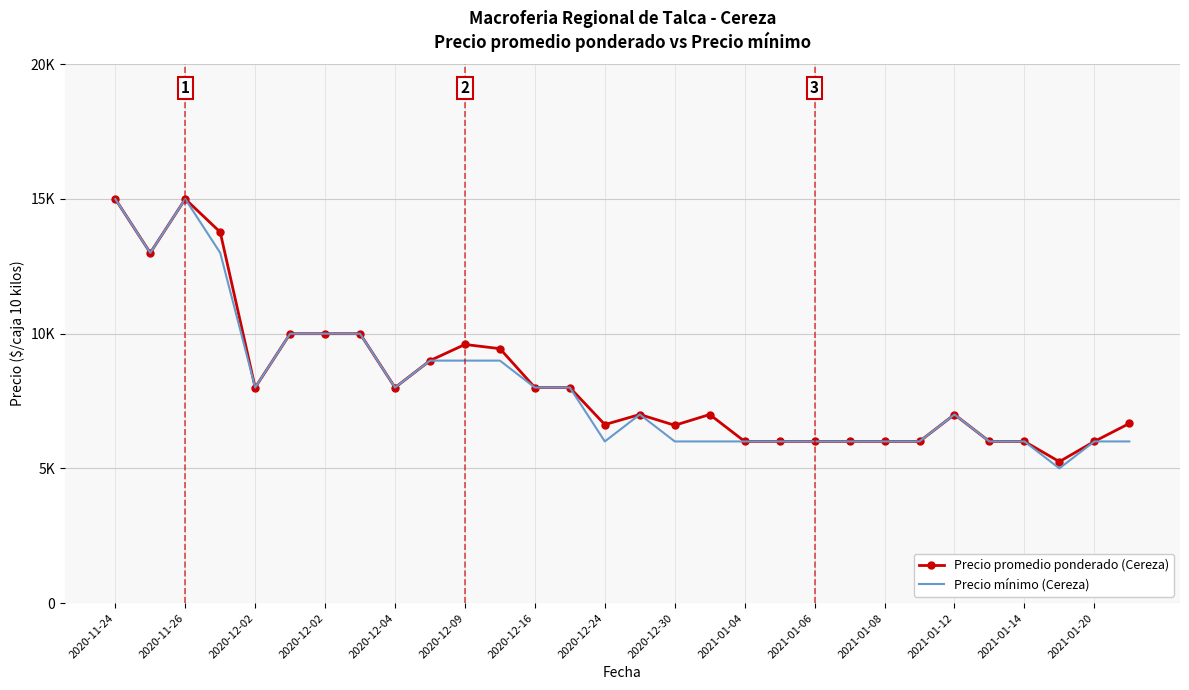

Which series has the widest spread of values?

Precio mínimo (Cereza)